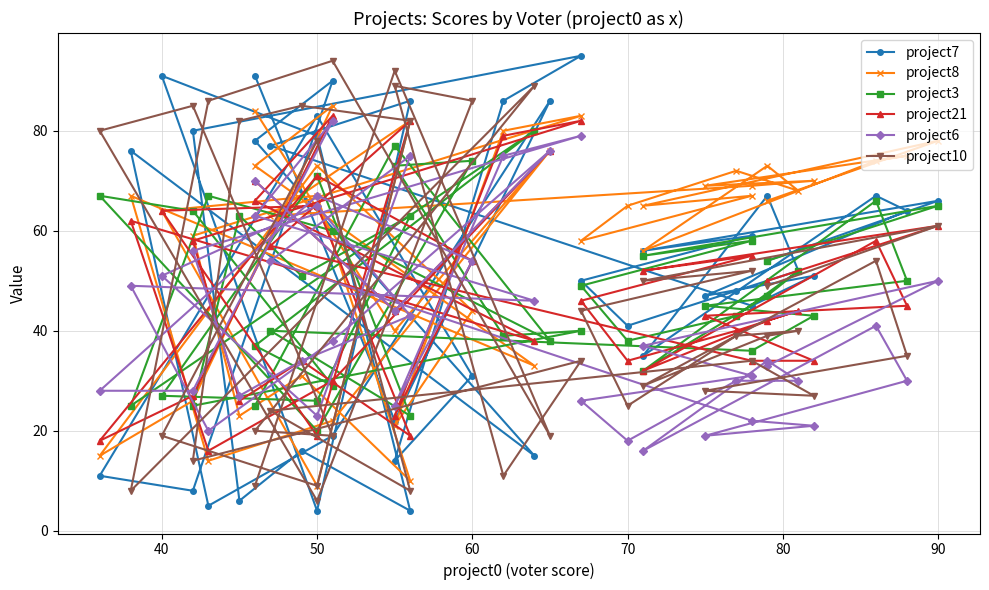

What is the minimum value for project7?

4